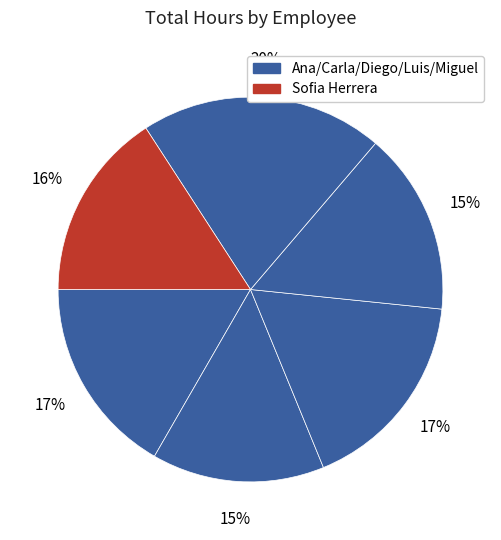

Does any single category account for the majority?

No